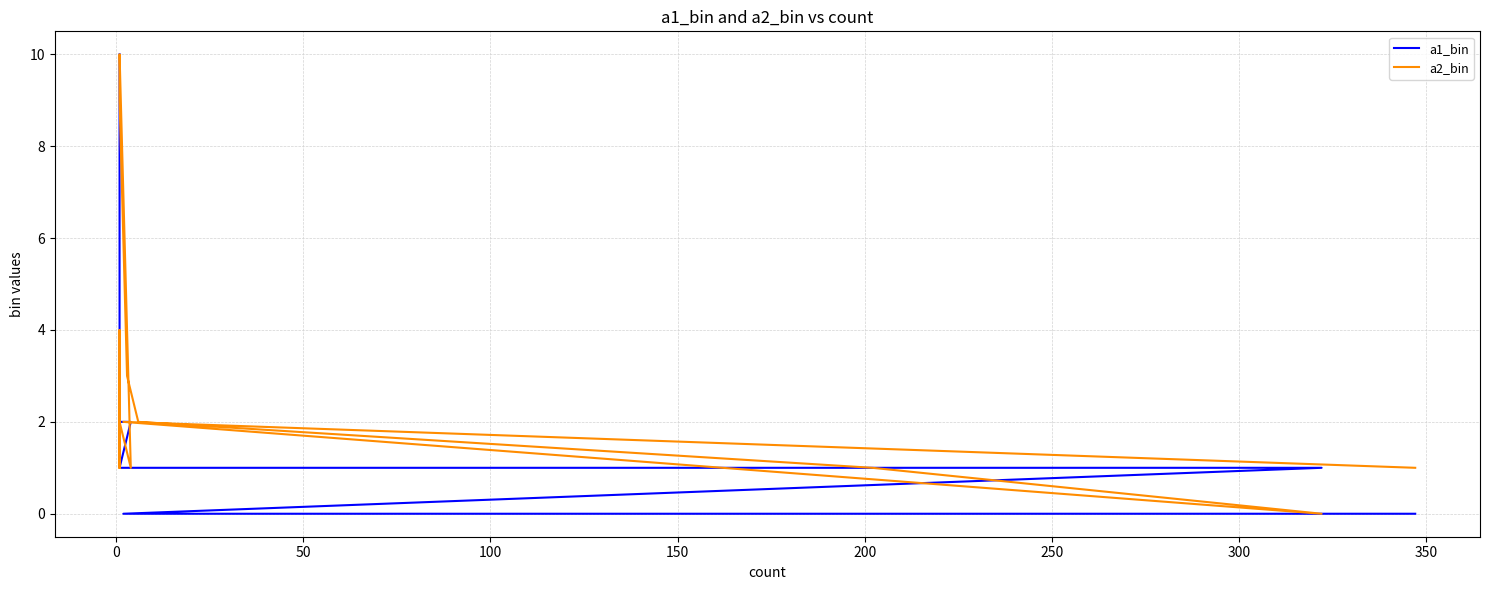

What is the highest value of the a1_bin series?

10